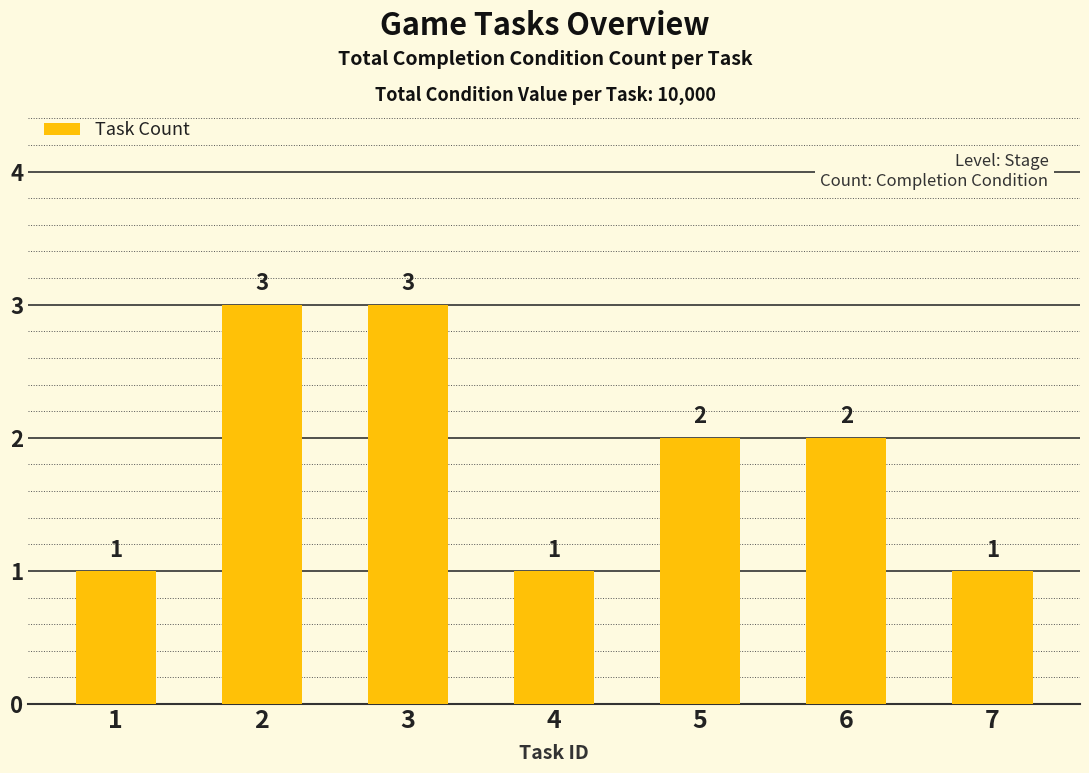

Reading right to left, transcribe all the data shown in this chart.

1	2	2	1	3	3	1